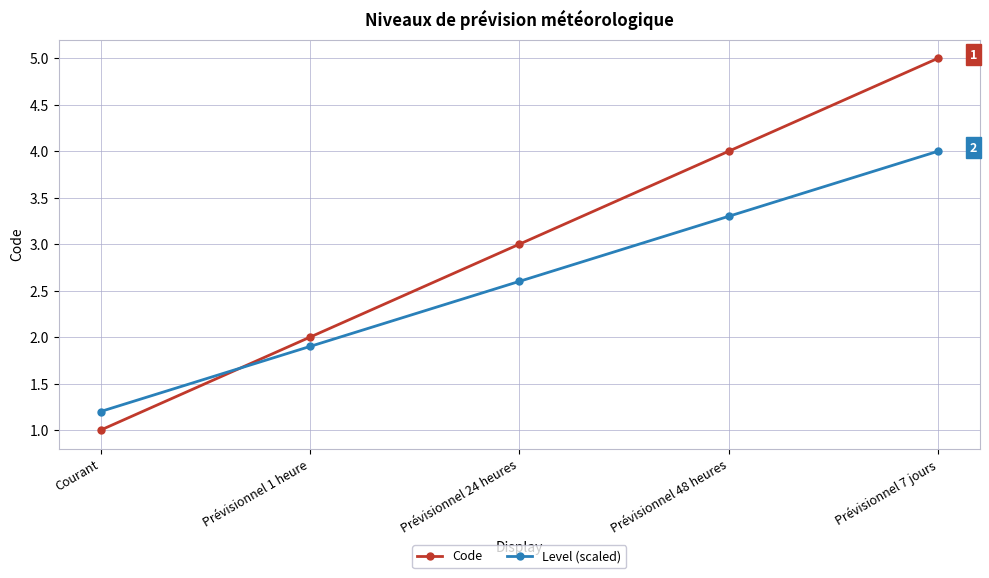

Which series ends up on top after the final intersection of Code and Level (scaled)?

Code